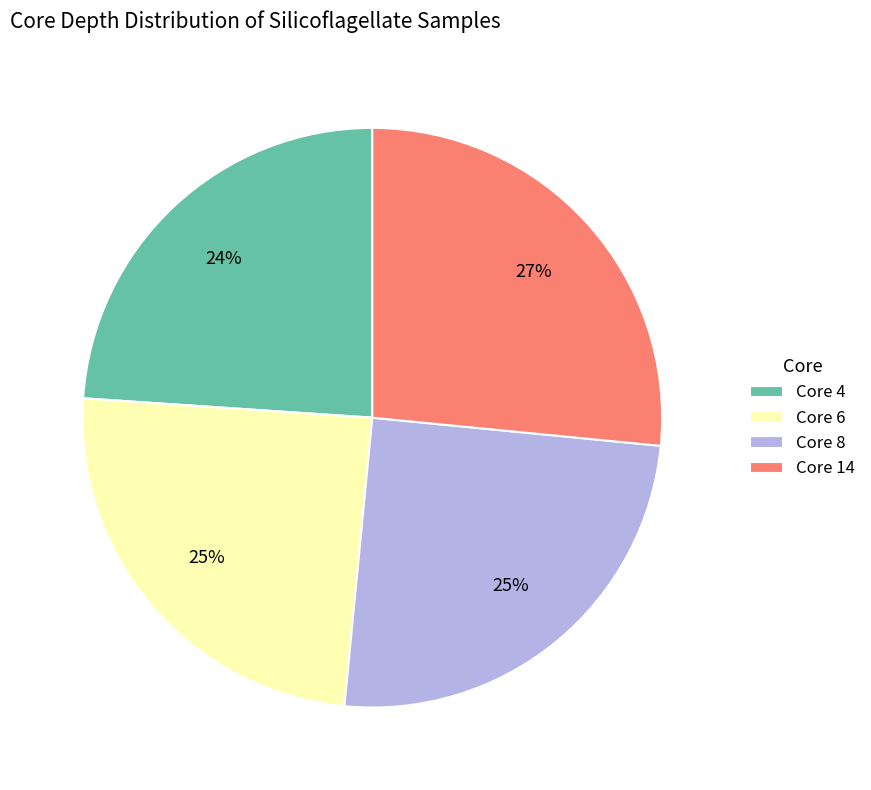

What is the largest slice in the pie chart?

Core 14